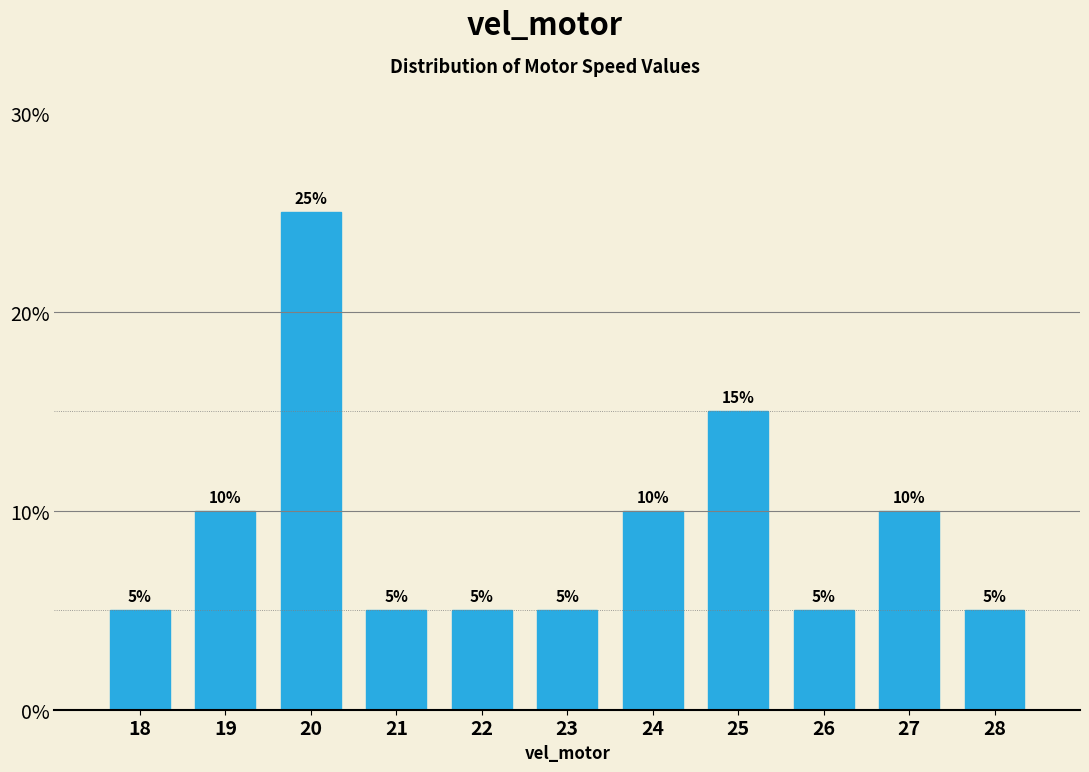

Reading left to right, what are all the values shown in this chart?

5	10	25	5	5	5	10	15	5	10	5